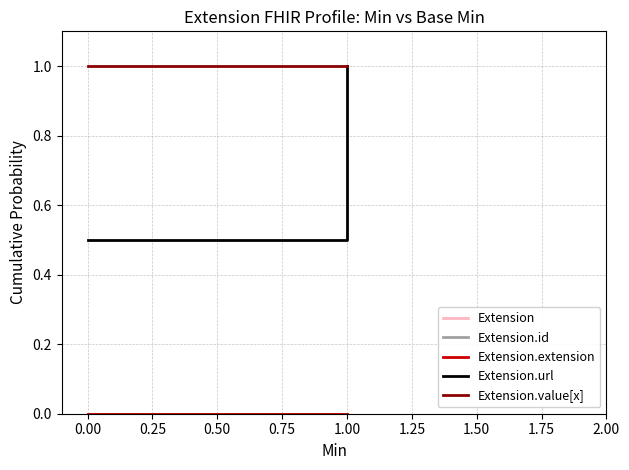

What is the difference between the highest and lowest values at −0.25?

1.0